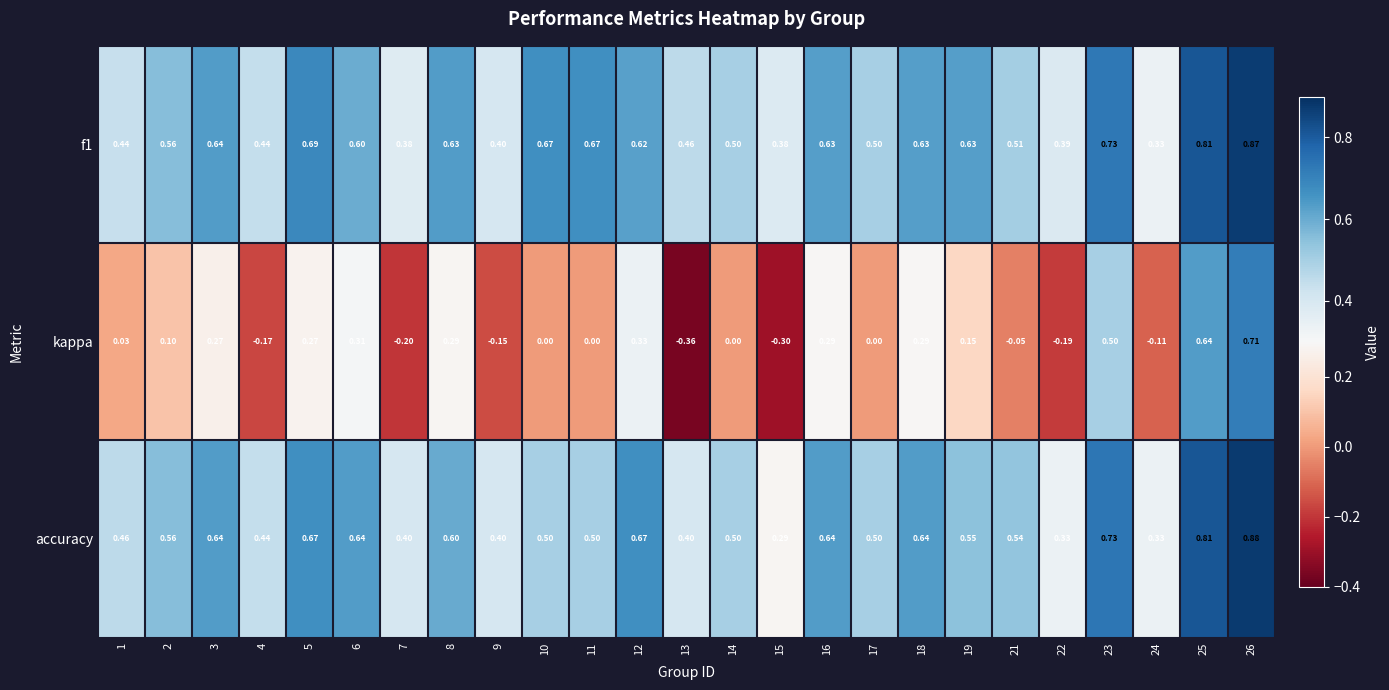

Is the value of kappa at 10 greater than the value of f1 at 22?

No